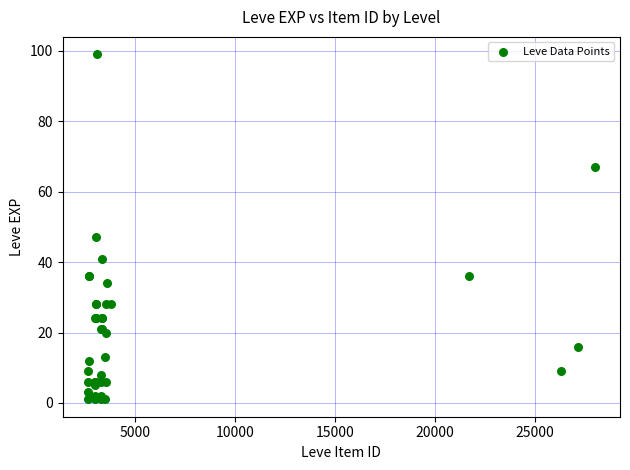

What Y value in the scatter plot is closest to 50?

47